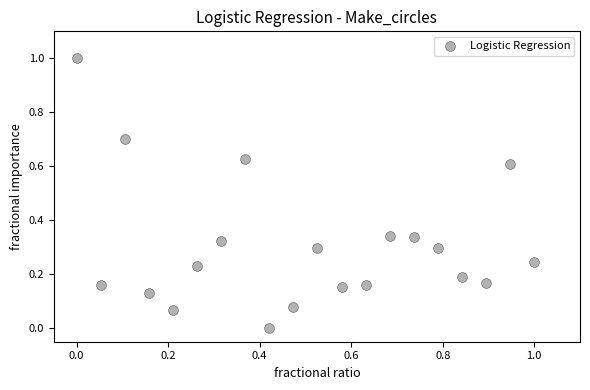

What is the range of Y values (max minus min)?

1.0